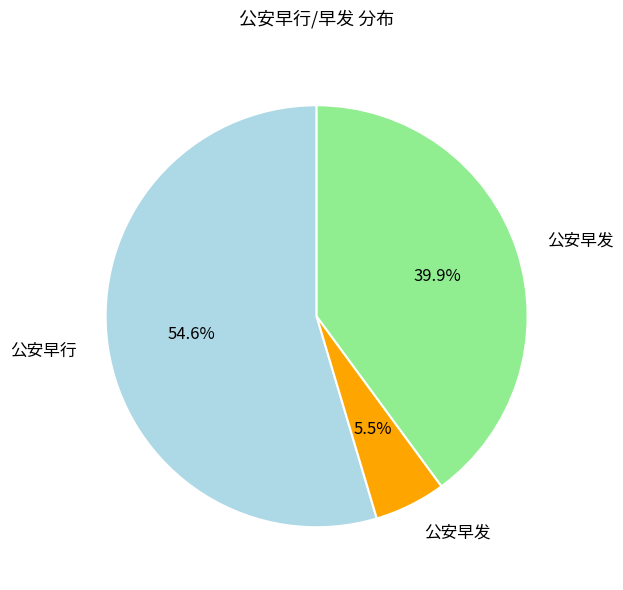

Is there a majority slice in this chart?

Yes